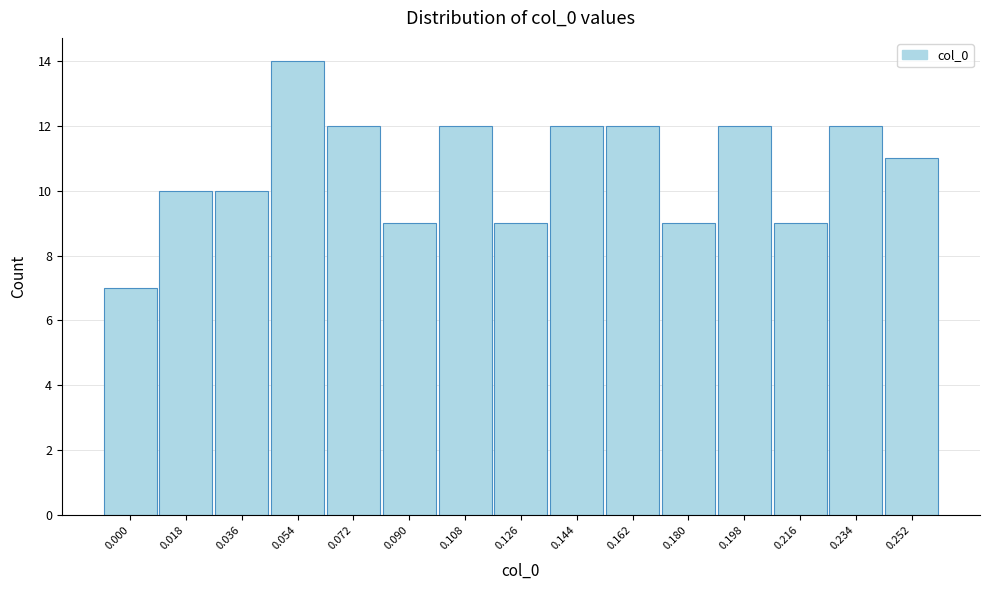

Reading left to right, list all the values displayed in this chart.

7	10	10	14	12	9	12	9	12	12	9	12	9	12	11